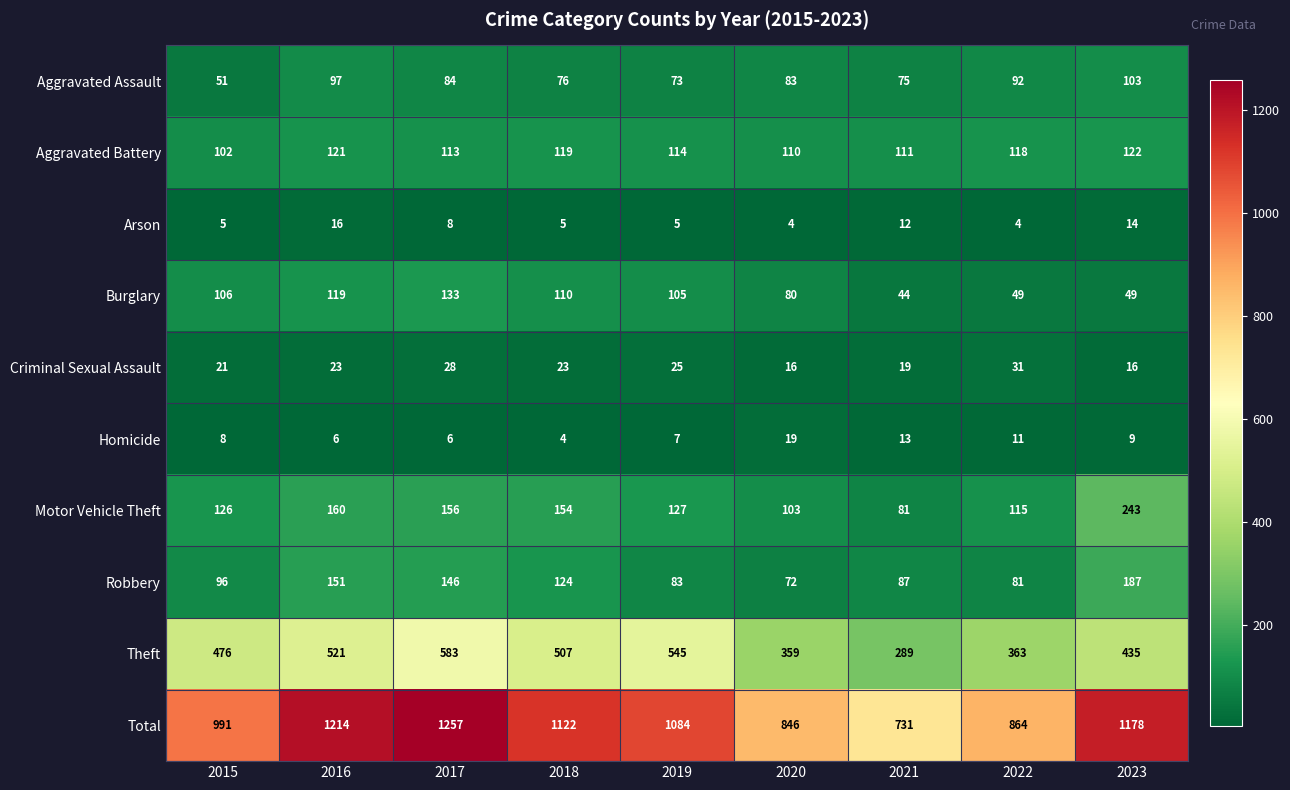

Which label corresponds to the largest value in the chart?

2017